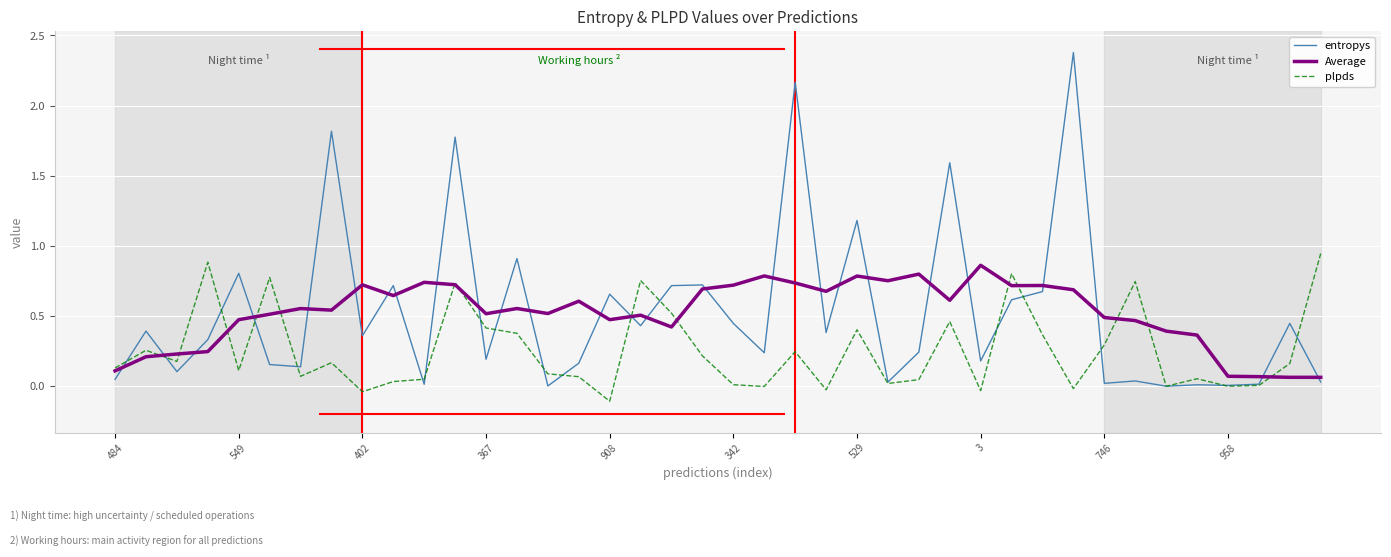

Does the chart have visible grid lines?

Yes